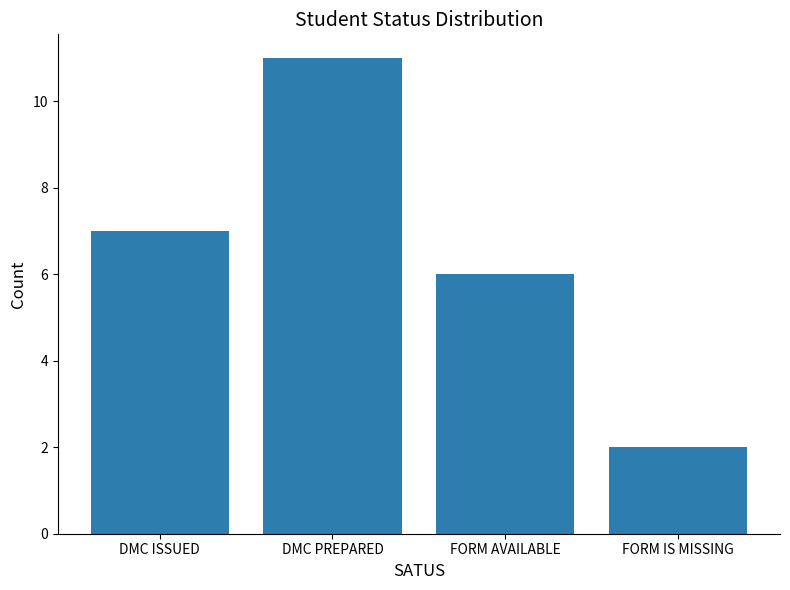

Reading right to left, extract all data points from this chart.

2	6	11	7